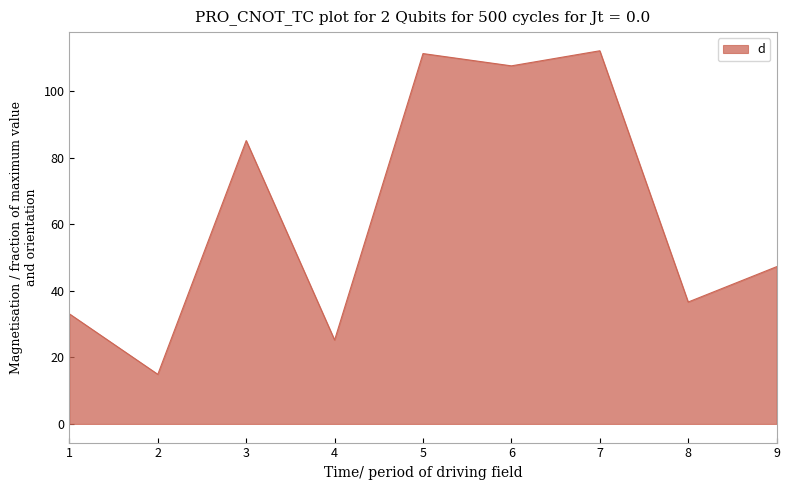

Which label corresponds to the smallest value in the chart?

2